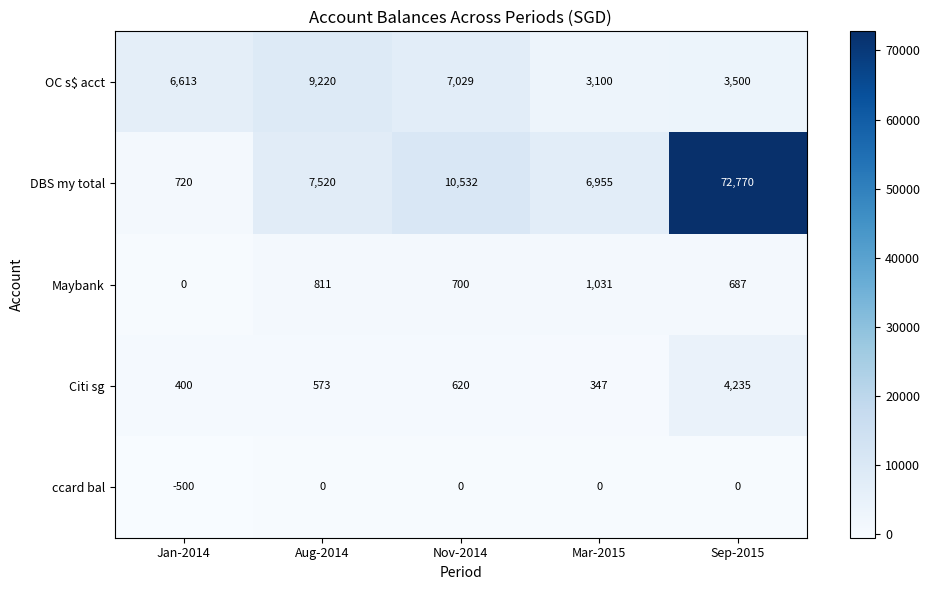

Reading left to right, transcribe all the data shown in this chart.

OC s$ acct: 6613	9220	7029	3100	3500
DBS my total: 720	7520	10532	6955	72770
Maybank: 0	811	700	1031	687
Citi sg: 400	573	620	347	4235
ccard bal: -500	0	0	0	0